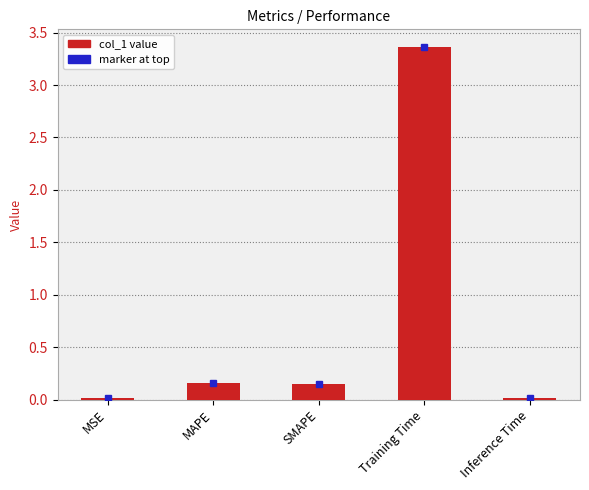

What is the sum of all values?

3.7